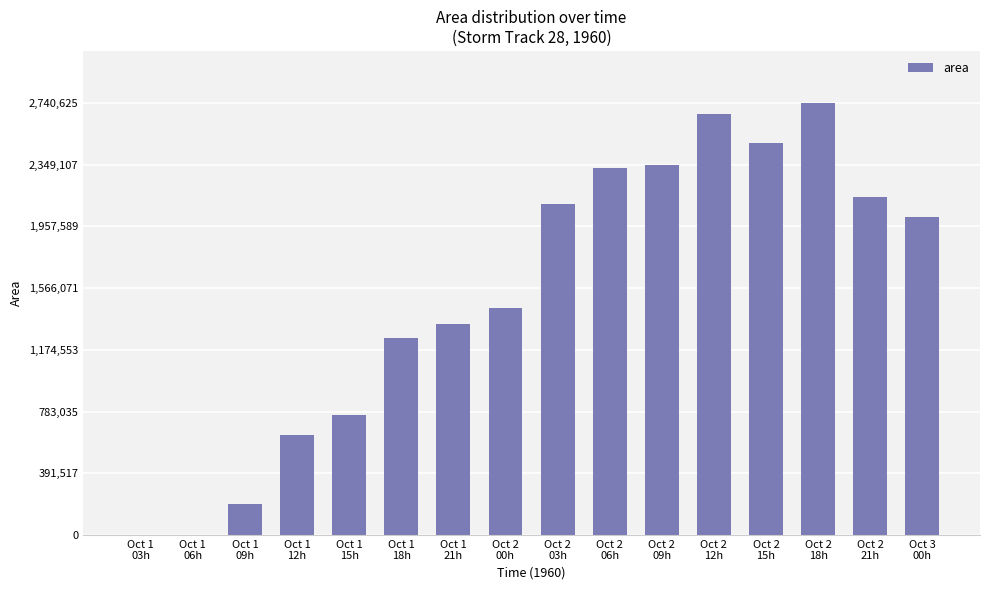

How many series are shown in this chart?

1